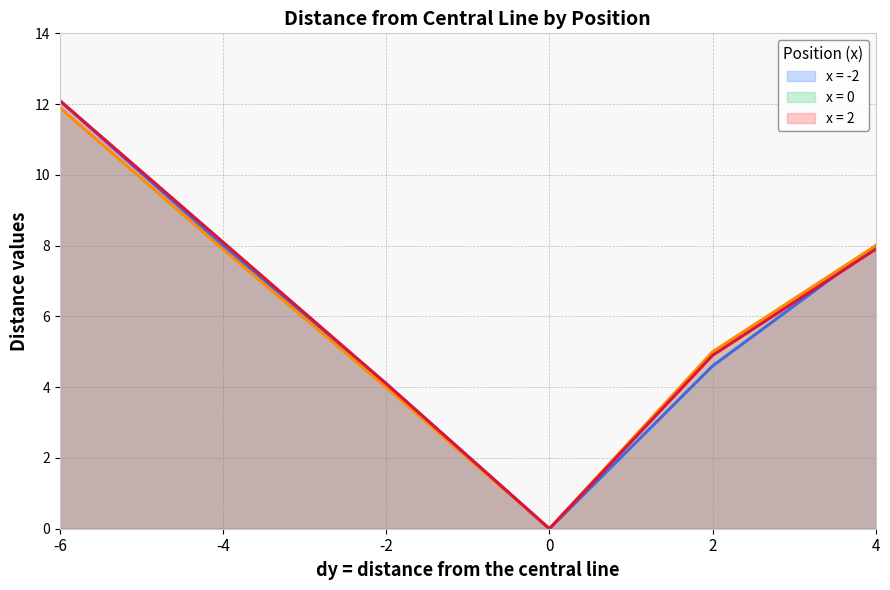

How many data points in x = 0 are less than 7?

3